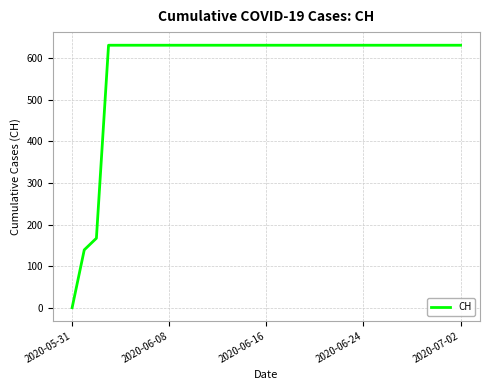

How many series are shown in this chart?

1